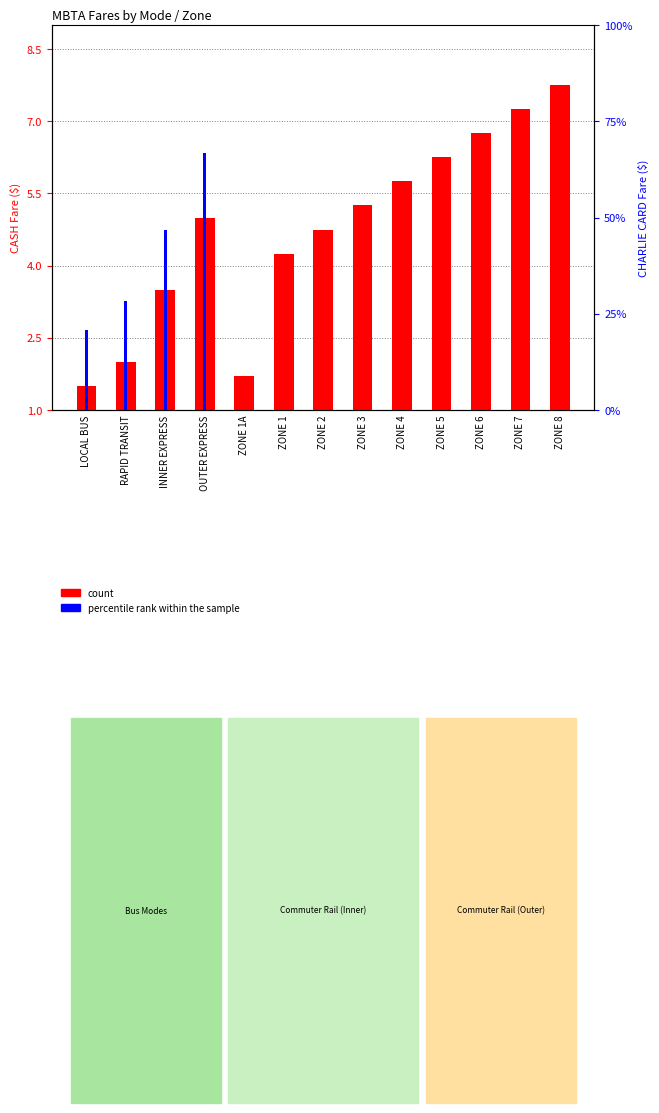

What is the label of the 9th bar from the left?

ZONE 4